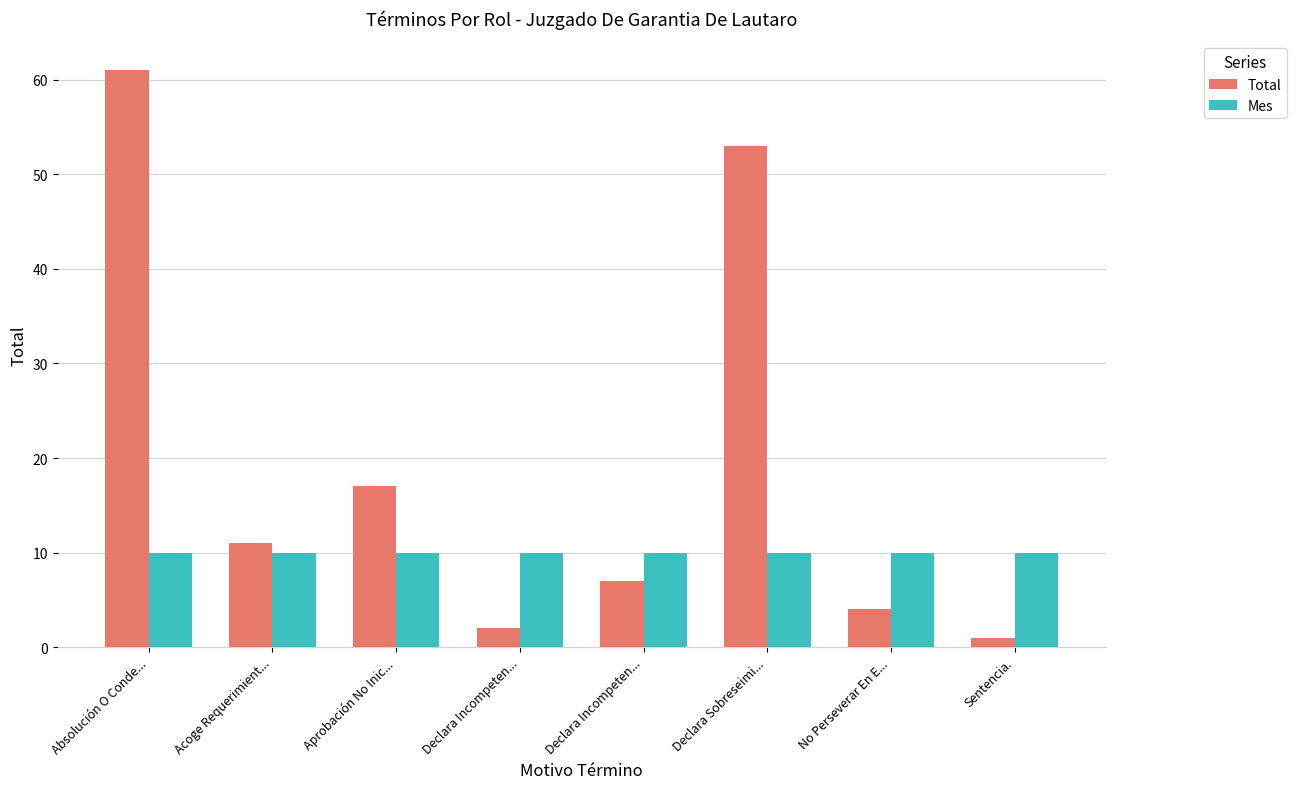

List the series in order of their overall mean, lowest first.

Mes, Total